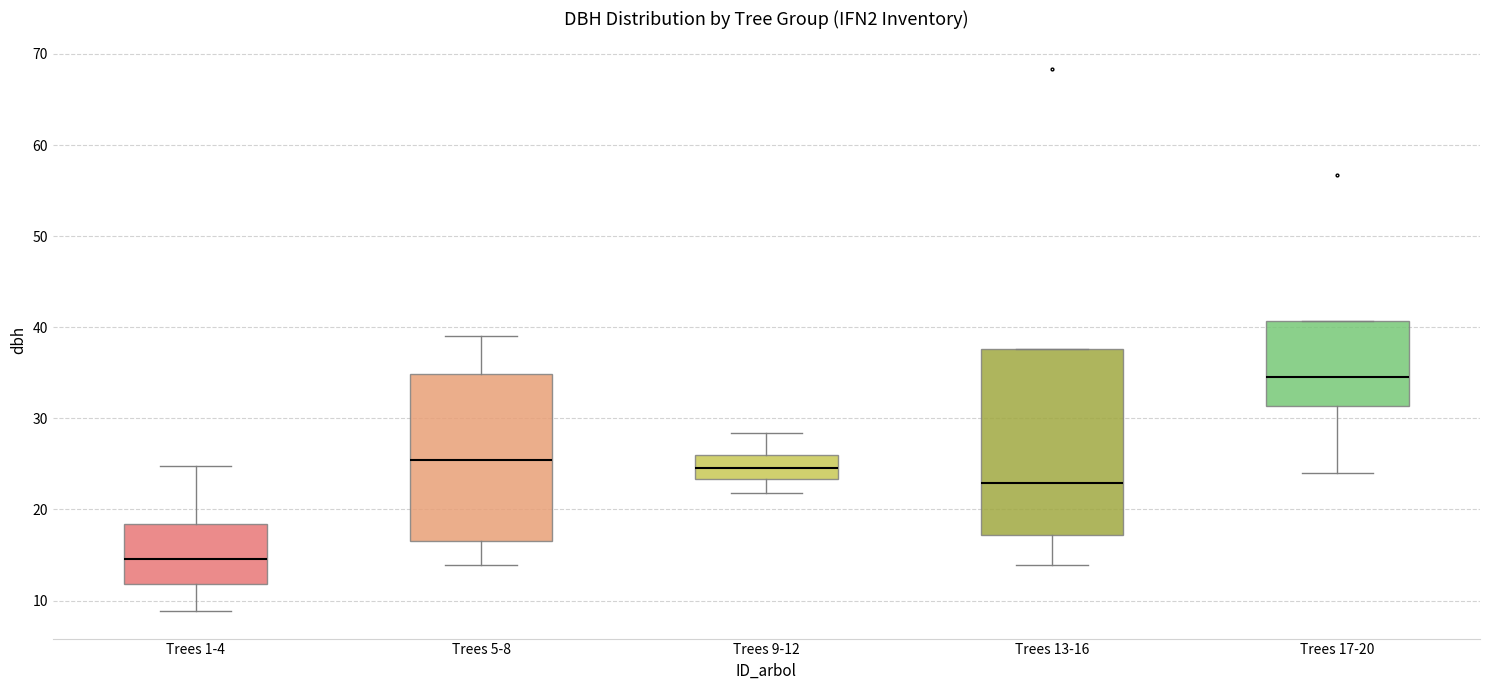

Which box's median line is the lowest?

Trees 1-4